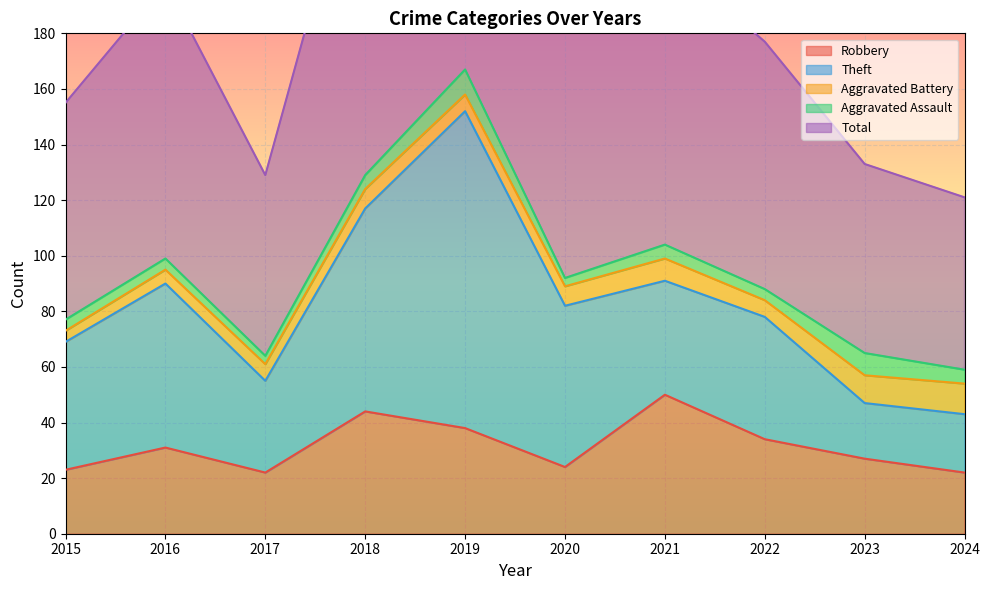

What is the maximum value shown in the chart?

167